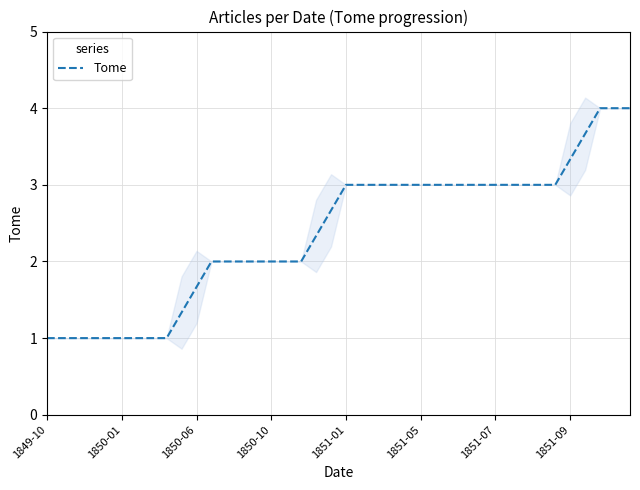

How many lines are shown in the chart?

1